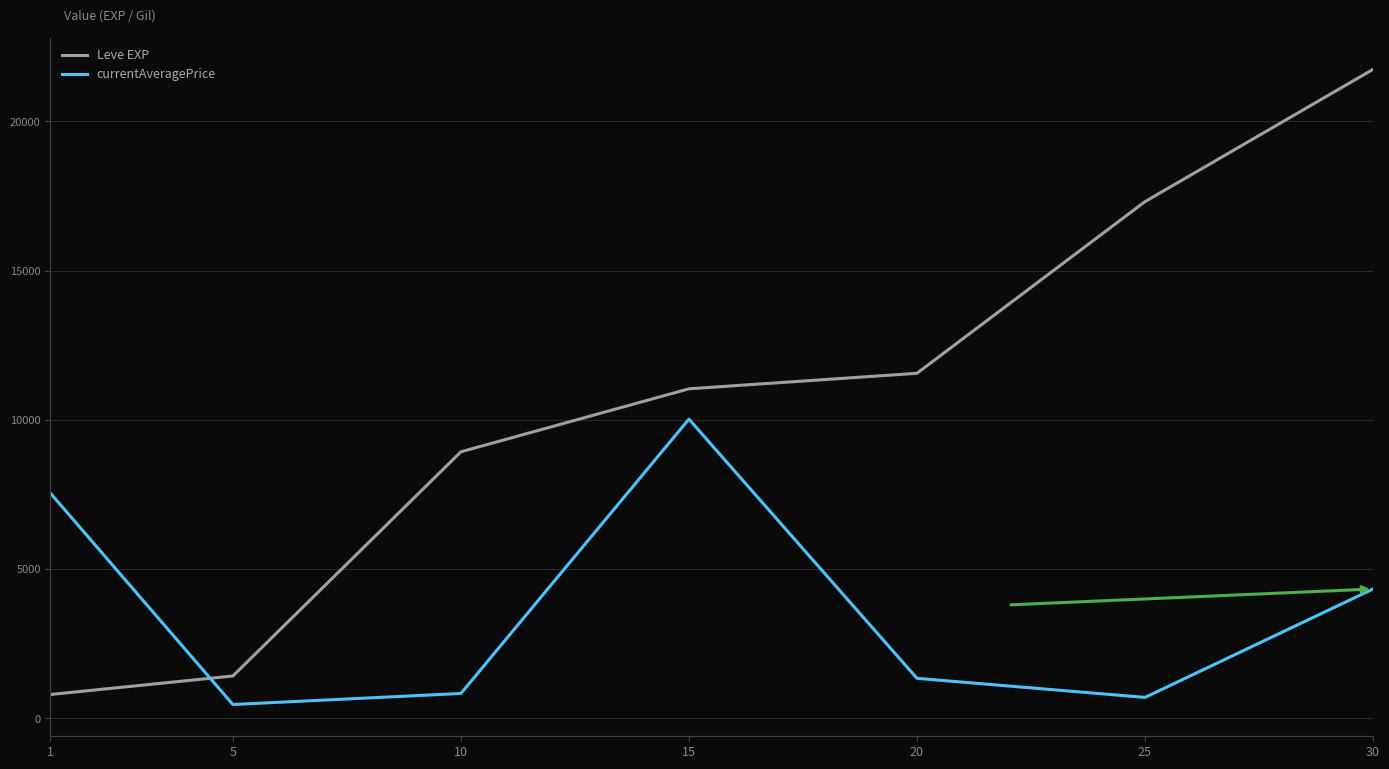

Is the value of currentAveragePrice at 10 greater than the value of Leve EXP at 10?

No